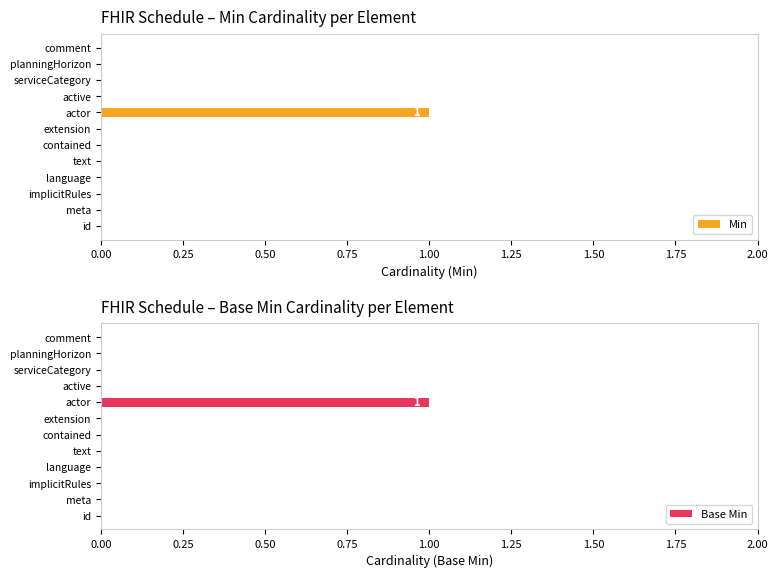

How many groups of bars are there?

12